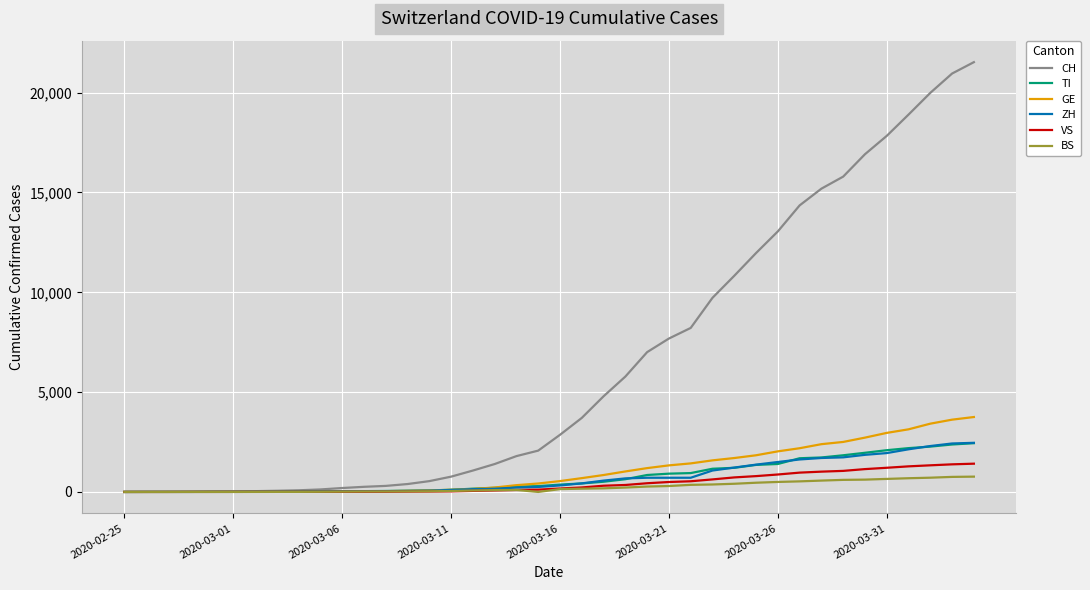

What is the greatest value displayed?

21529